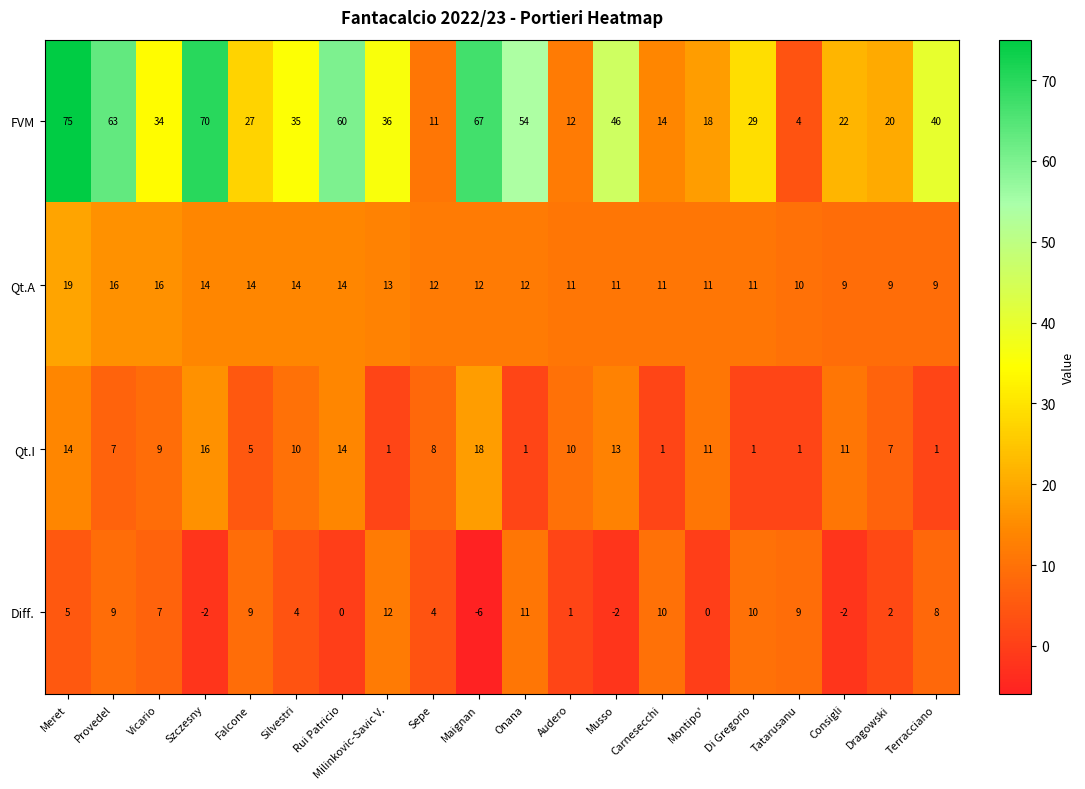

The value of FVM at Montipo' is 26. True or false?

False